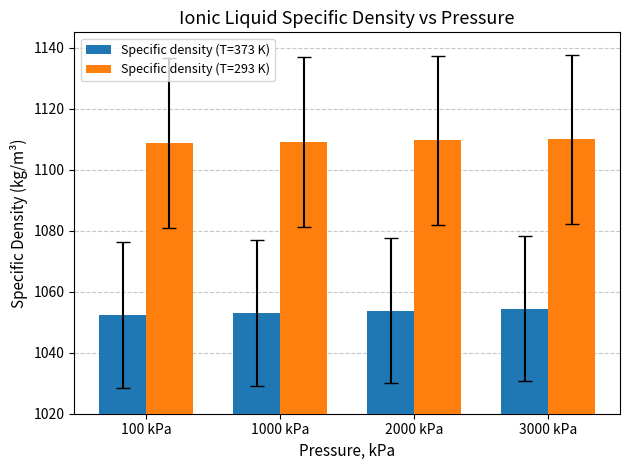

What are all the series names shown in the legend?

Specific density (T=373 K), Specific density (T=293 K)